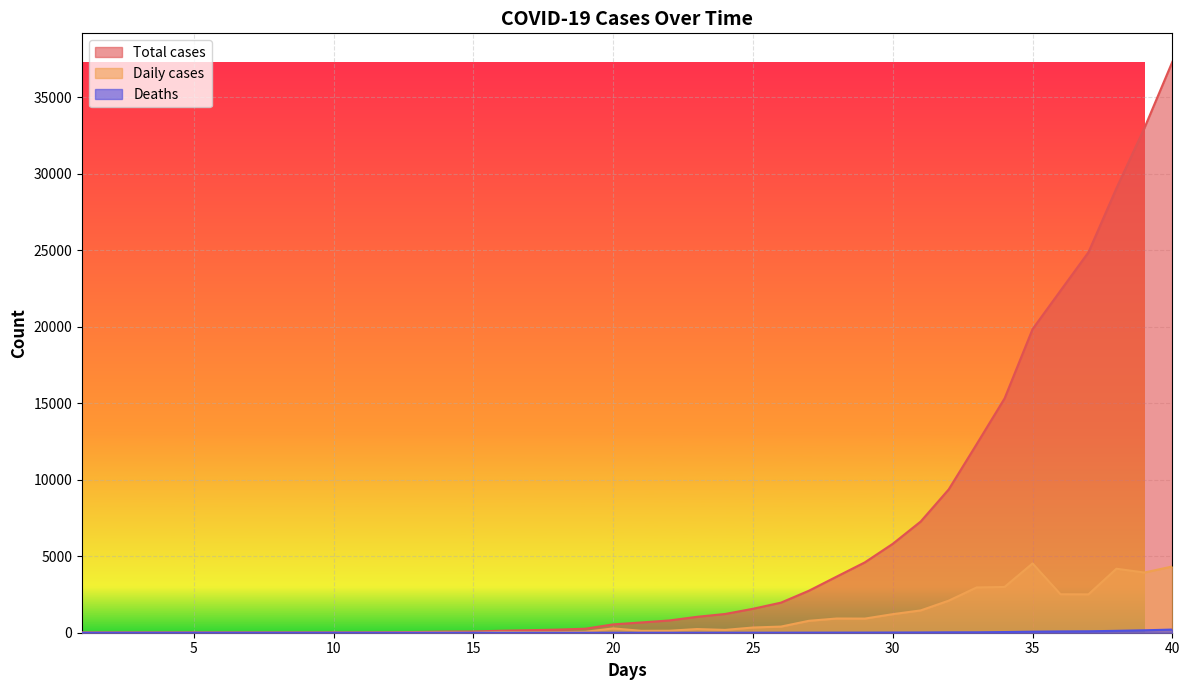

In Daily cases, how many points are lower than both neighbors (excluding endpoints)?

7